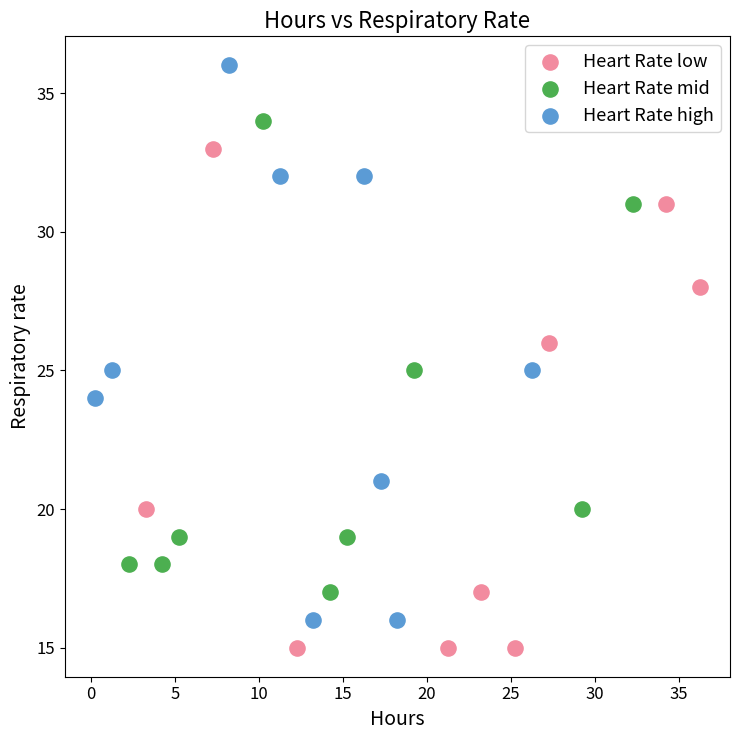

What are all the series names shown in the legend?

Heart Rate low, Heart Rate mid, Heart Rate high